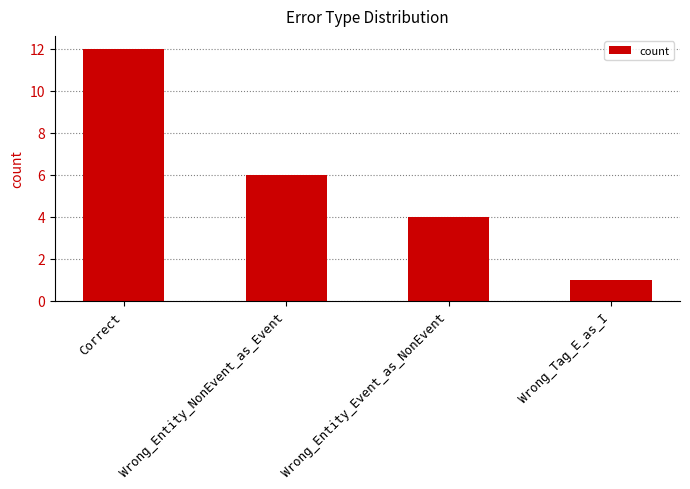

Reading left to right, list all the values displayed in this chart.

Correct=12	Wrong_Entity_NonEvent_as_Event=6	Wrong_Entity_Event_as_NonEvent=4	Wrong_Tag_E_as_I=1